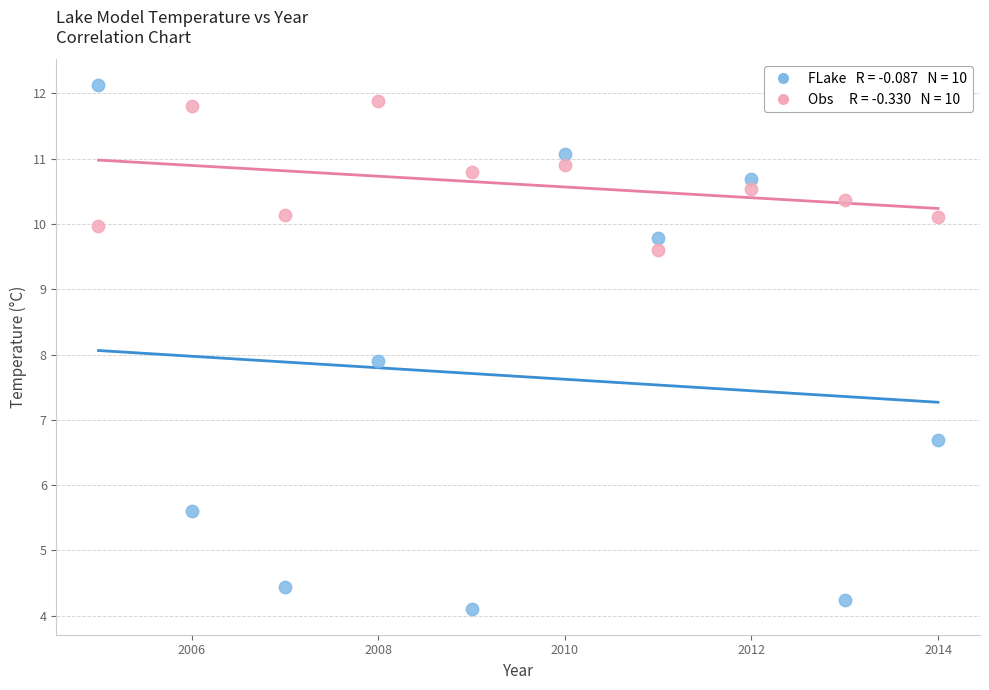

Across all series, what Y value is closest to 8?

7.9